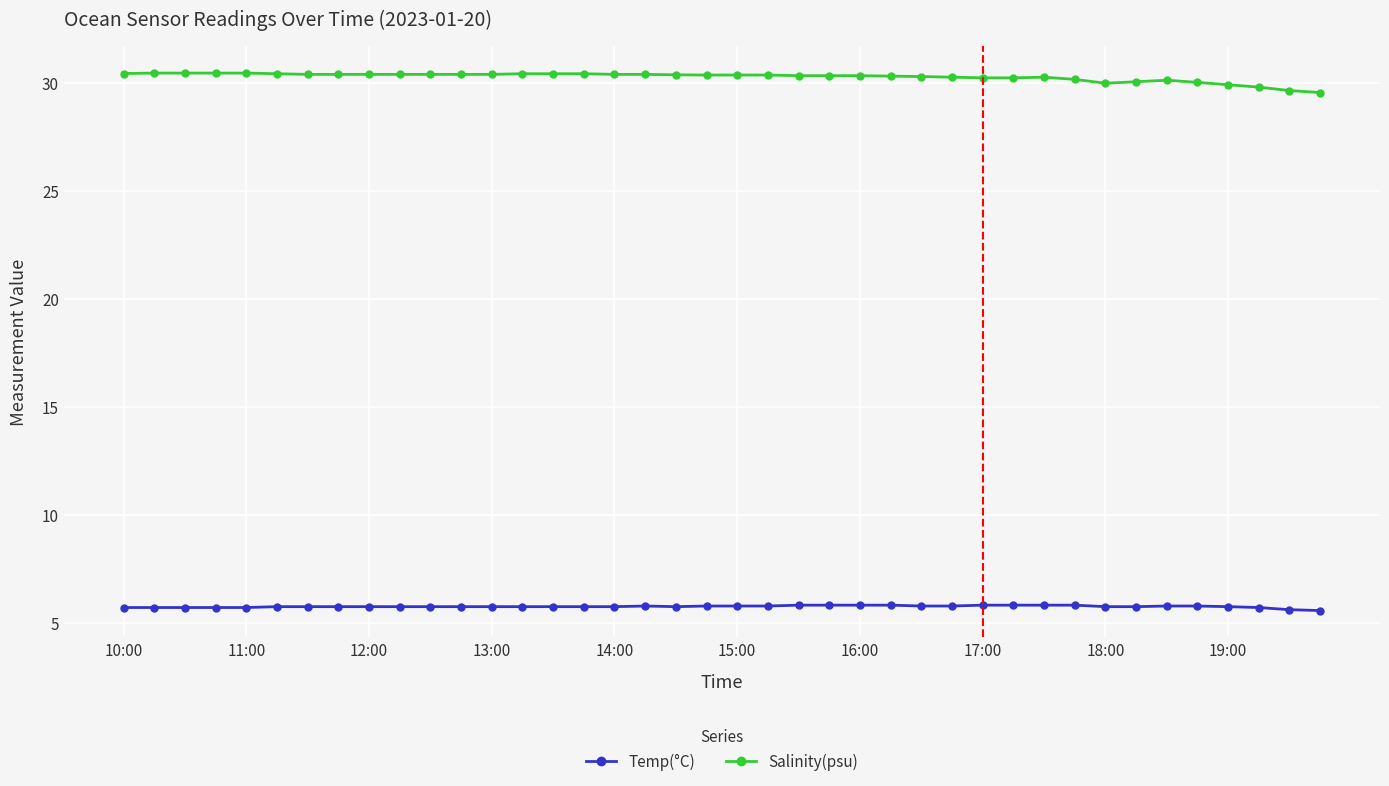

True or false: Salinity(psu) has more than 1 interior local peaks.

True